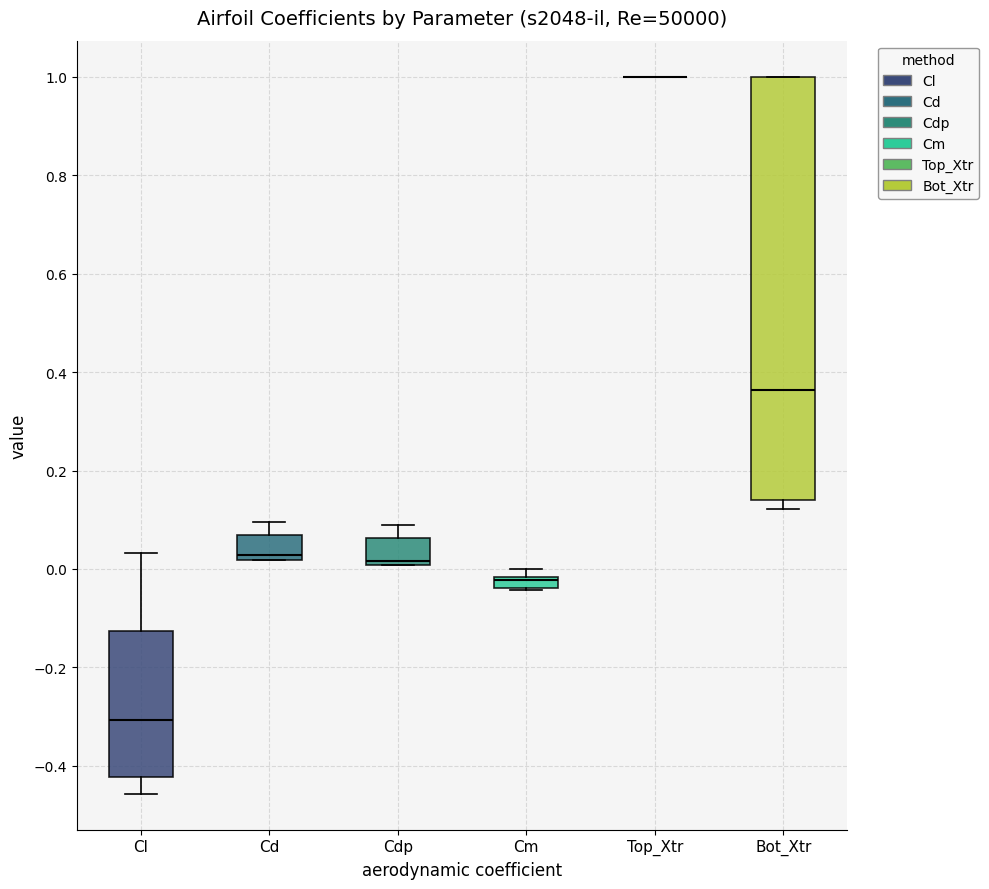

Which box is the tallest, from its lower edge to its upper edge?

Bot_Xtr